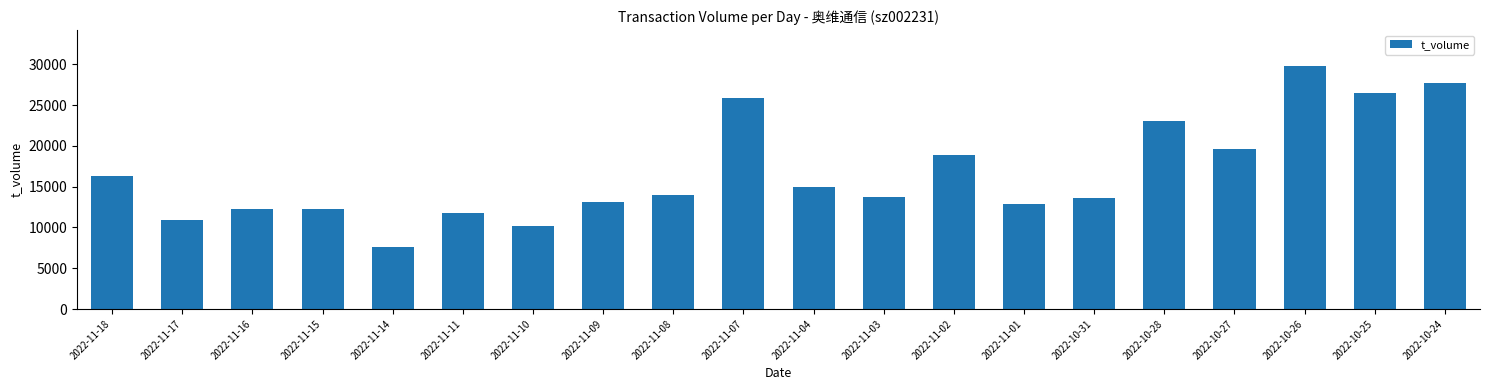

What value does the data have at 2022-10-25?

26500